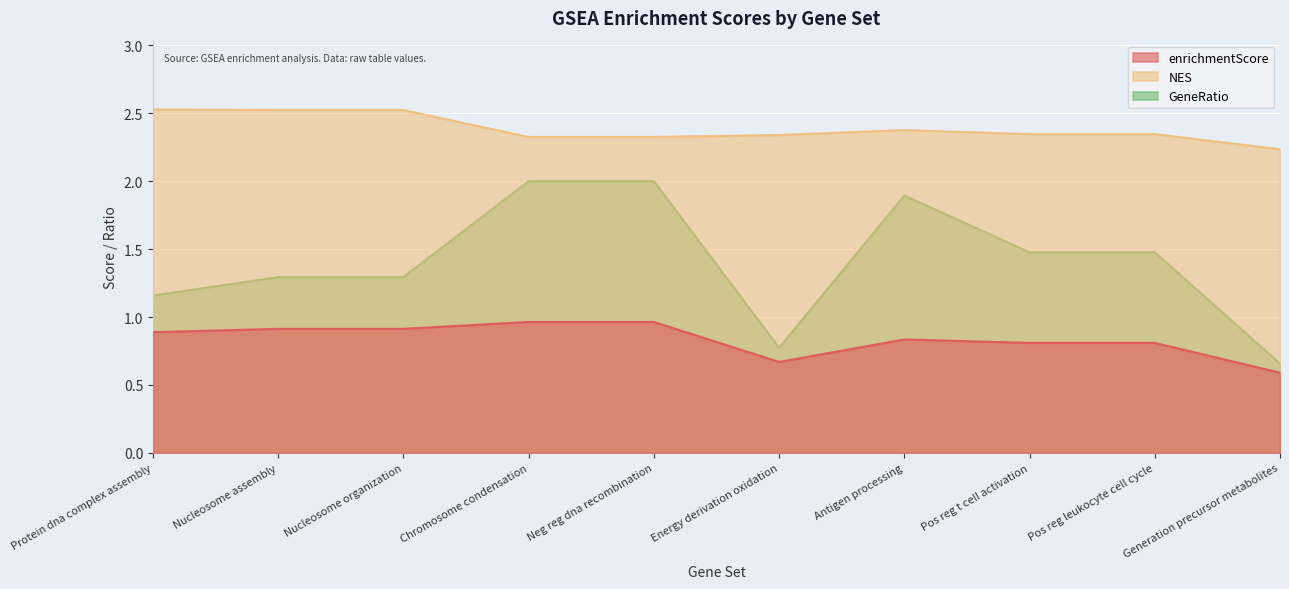

Rank the series by their average value, from highest to lowest.

NES, GeneRatio, enrichmentScore